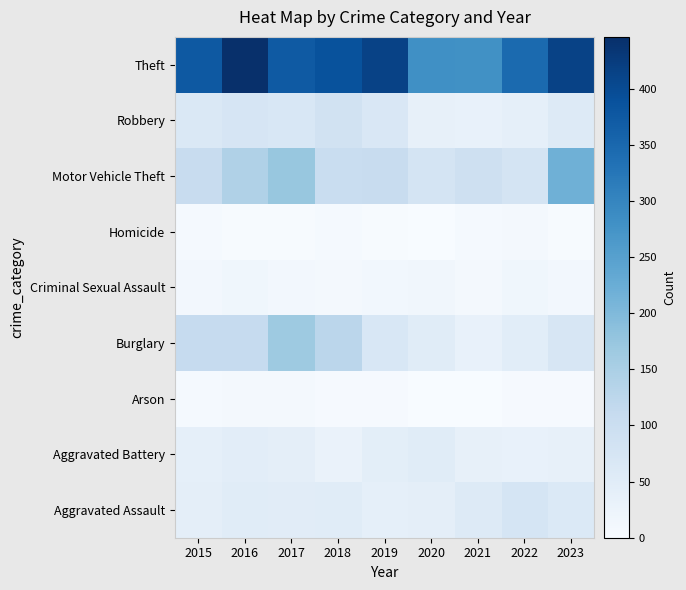

List the series in order of their peak value, lowest first.

Arson, Homicide, Criminal Sexual Assault, Aggravated Battery, Aggravated Assault, Robbery, Burglary, Motor Vehicle Theft, Theft